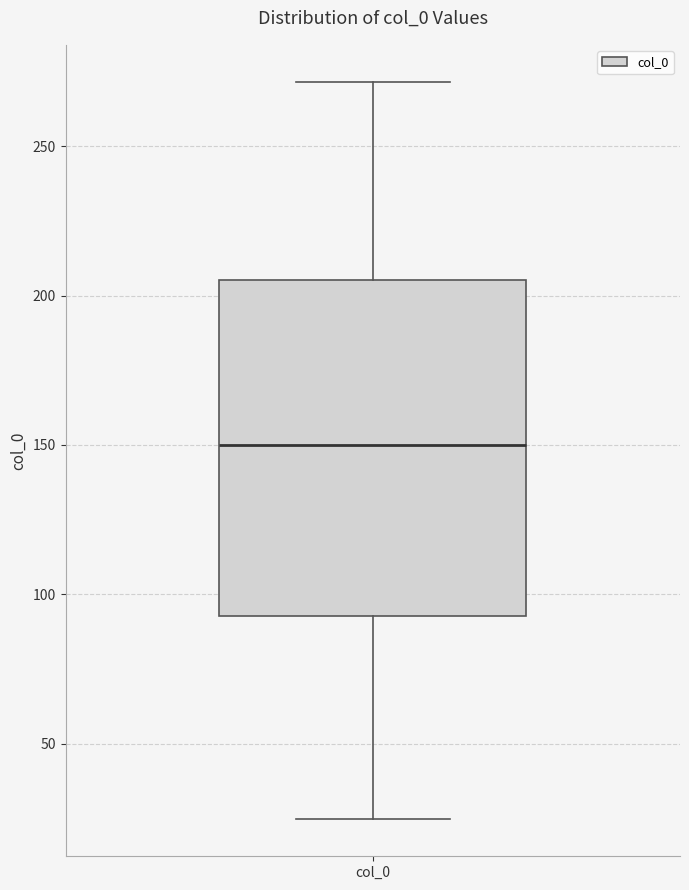

Transcribe this box plot: give where the median line is, the range the box spans, and where the two whiskers end, as read against the y-axis. The values are not printed on the chart, so give them approximately, as read against the axis.

median 150, box 95 to 205, whiskers 25 to 270